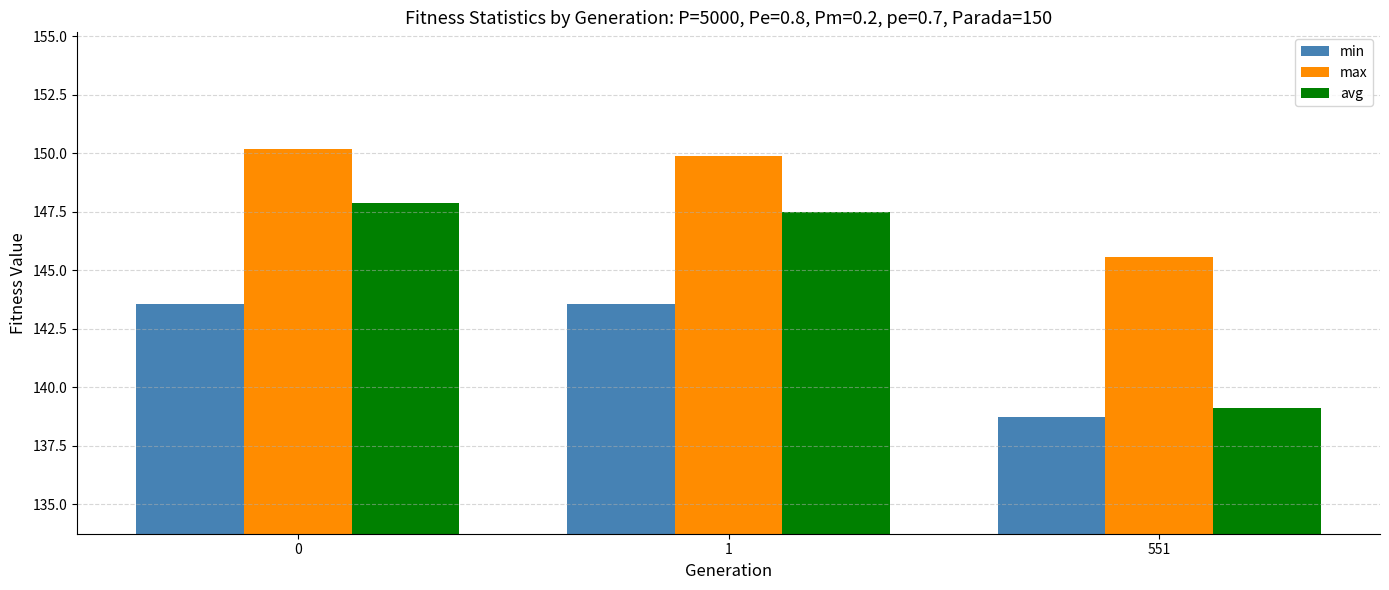

Rank the series by their maximum value, from highest to lowest.

max, avg, min